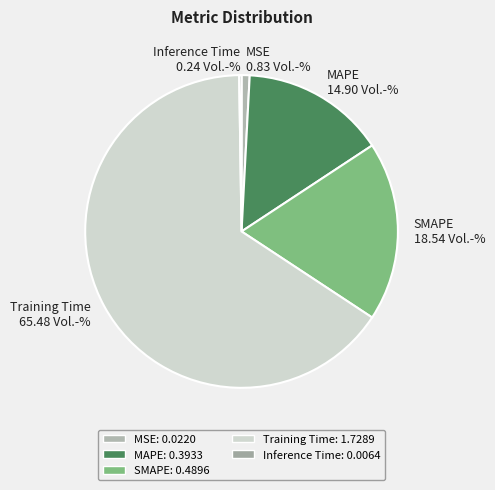

Between MAPE and SMAPE, which is larger?

SMAPE